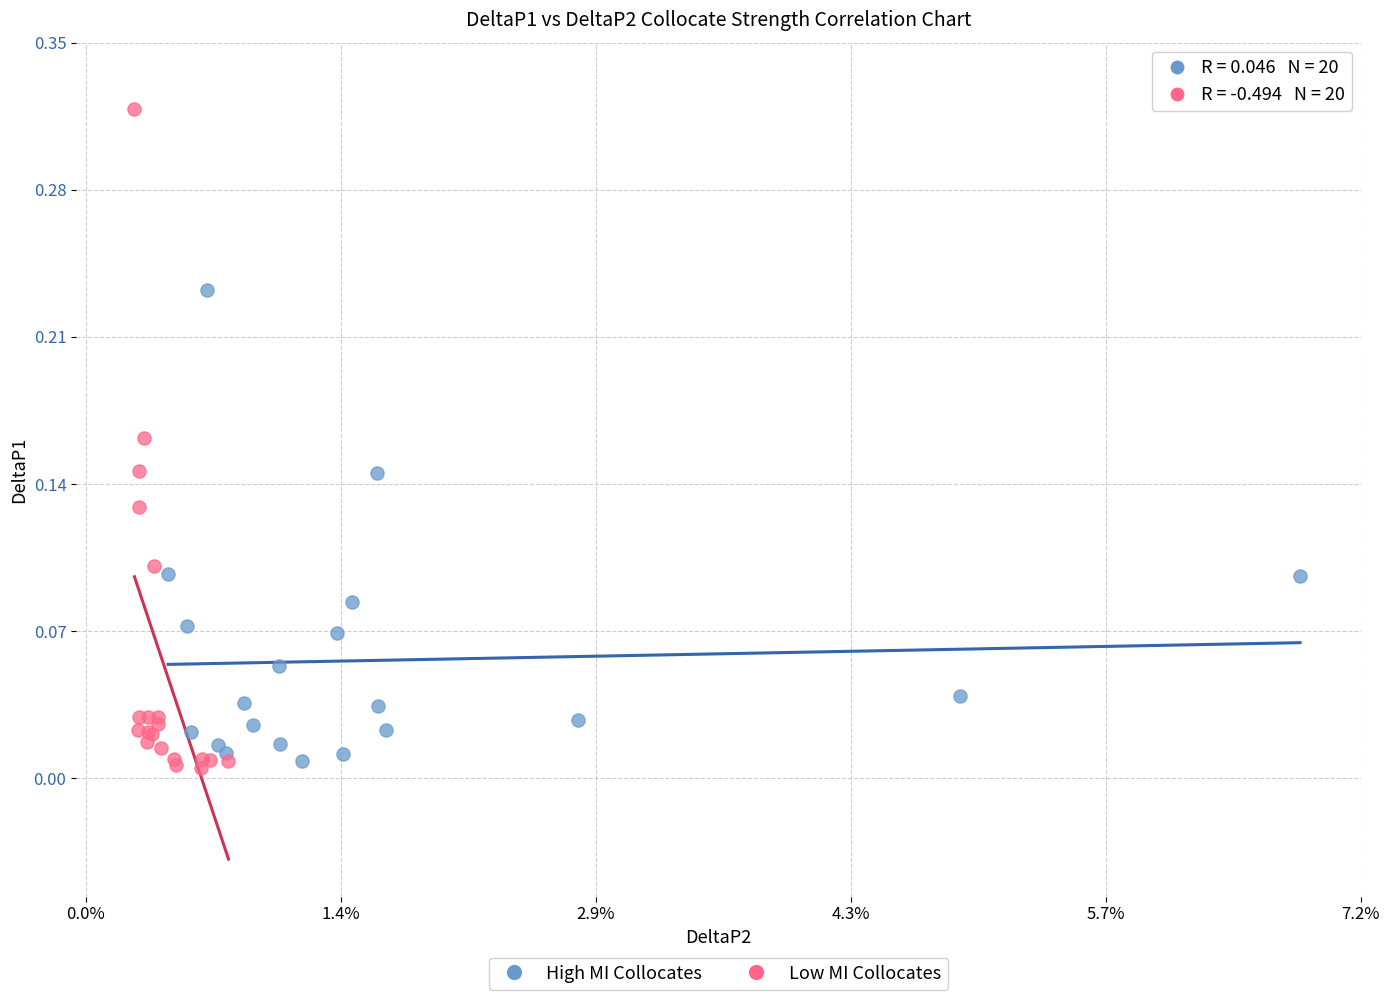

What are all the series names shown in the legend?

High MI Collocates, Low MI Collocates